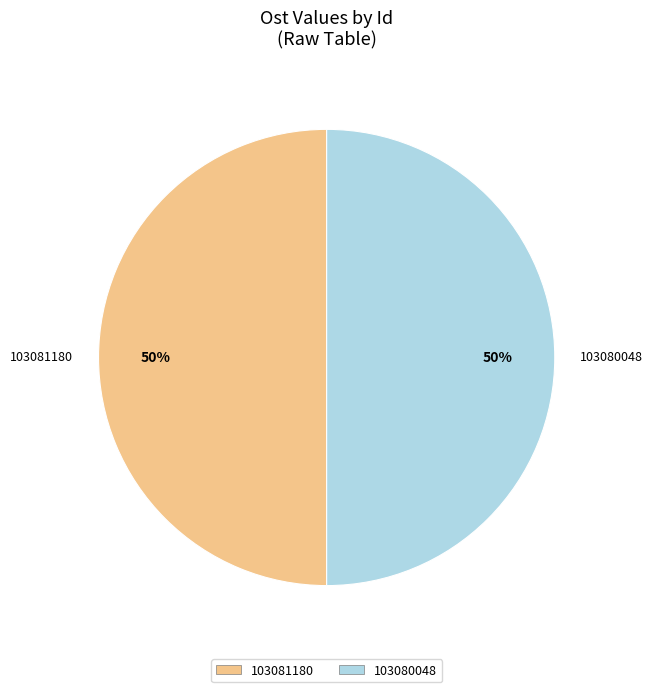

To the nearest percent, what is the average slice percentage?

50%